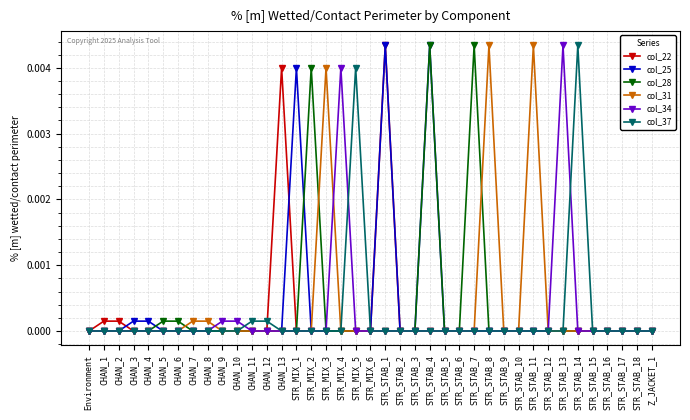

True or false: col_25 has a value of 0.0 at CHAN_1.

True